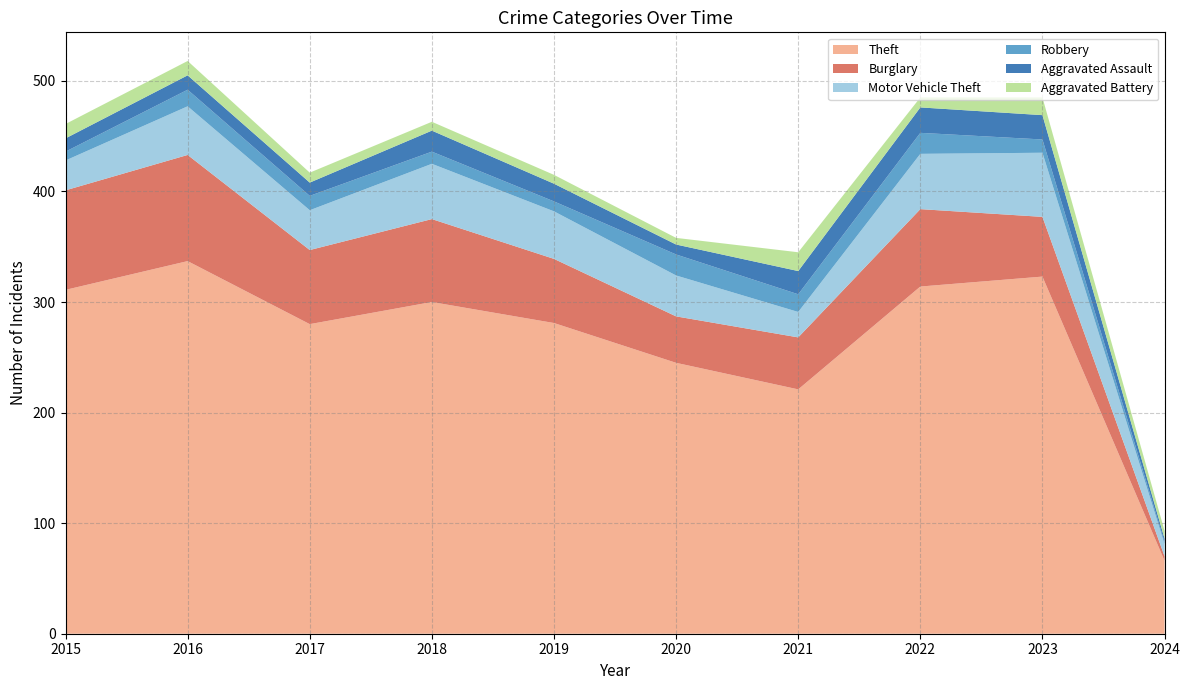

Reading right to left, what are all the values shown in this chart?

Theft: 2024=66	2023=323	2022=314	2021=221	2020=245	2019=281	2018=300	2017=280	2016=337	2015=311
Burglary: 2024=4	2023=54	2022=70	2021=47	2020=42	2019=58	2018=75	2017=67	2016=96	2015=90
Motor Vehicle Theft: 2024=11	2023=58	2022=50	2021=23	2020=37	2019=43	2018=50	2017=36	2016=44	2015=27
Robbery: 2024=2	2023=12	2022=19	2021=16	2020=19	2019=9	2018=11	2017=13	2016=15	2015=8
Aggravated Assault: 2024=3	2023=22	2022=23	2021=21	2020=9	2019=16	2018=19	2017=12	2016=13	2015=12
Aggravated Battery: 2024=7	2023=16	2022=9	2021=17	2020=6	2019=8	2018=8	2017=9	2016=13	2015=13